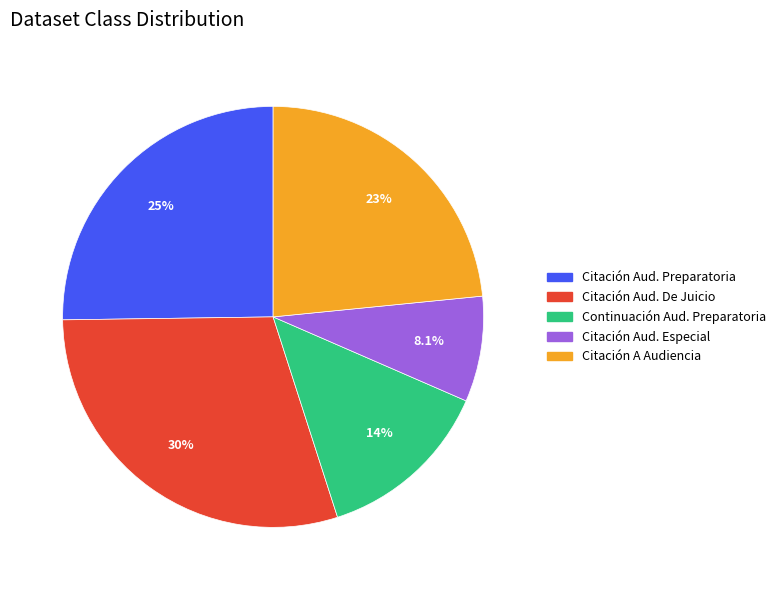

Is there a majority slice in this chart?

No